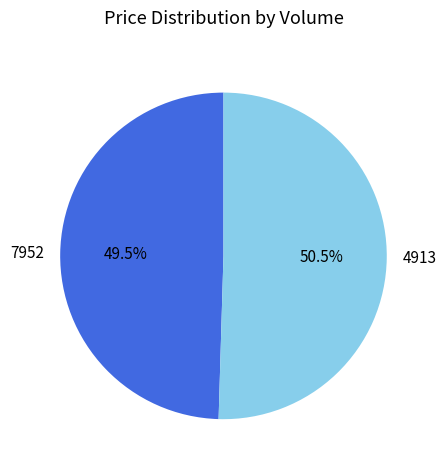

What is the smallest slice in the pie chart?

7952